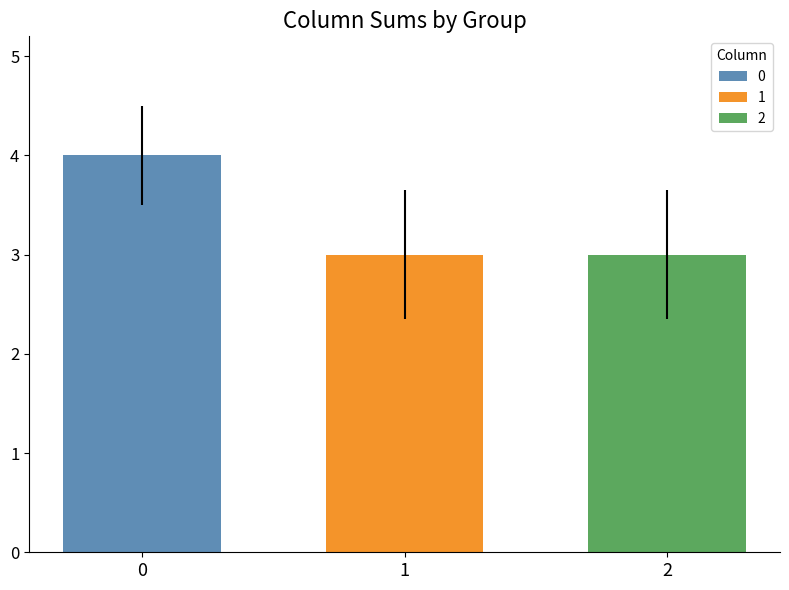

True or false: 0 has a value of 4 at 1.

True